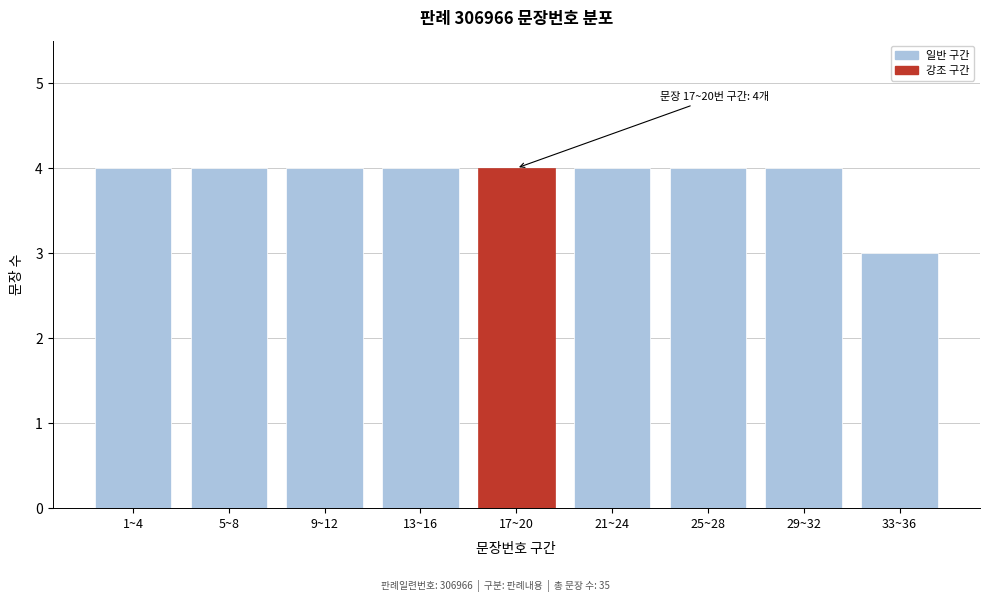

Reading right to left, transcribe all the data shown in this chart.

3	4	4	4	4	4	4	4	4